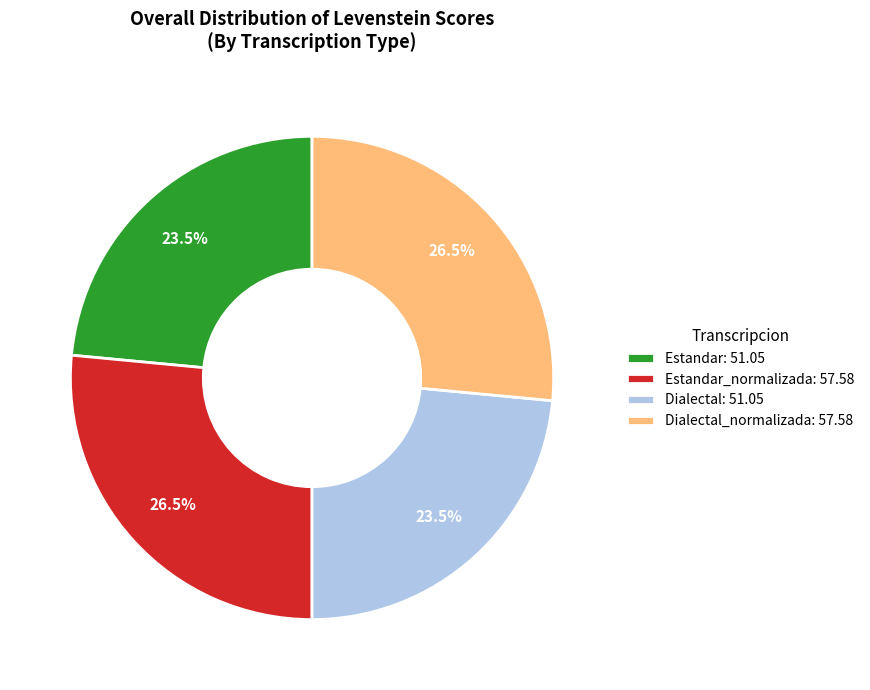

Does any single category account for the majority?

No